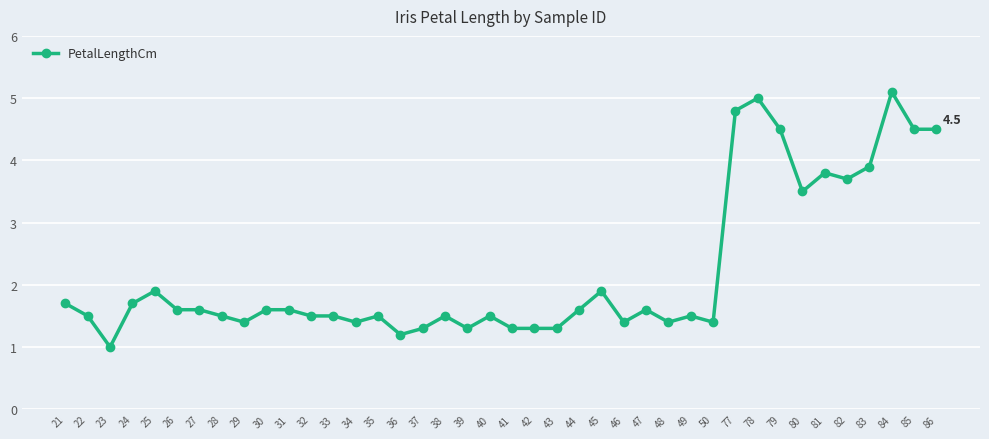

At which category does the data reach its first local peak?

25